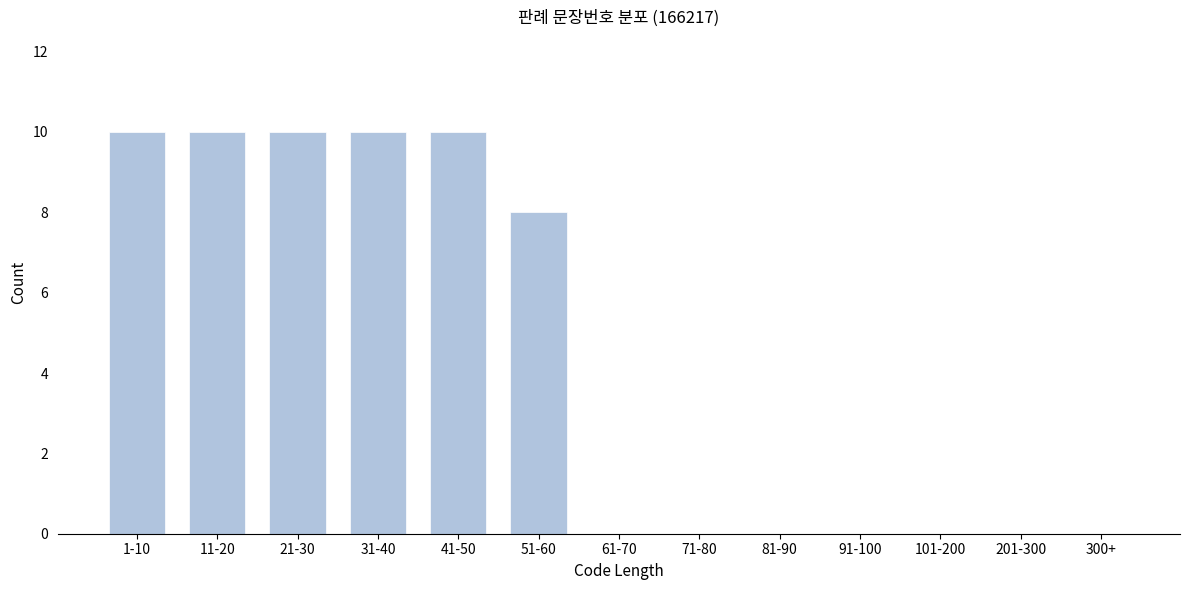

Reading left to right, list all the values displayed in this chart.

1-10=10	11-20=10	21-30=10	31-40=10	41-50=10	51-60=8	61-70=0	71-80=0	81-90=0	91-100=0	101-200=0	201-300=0	300+=0